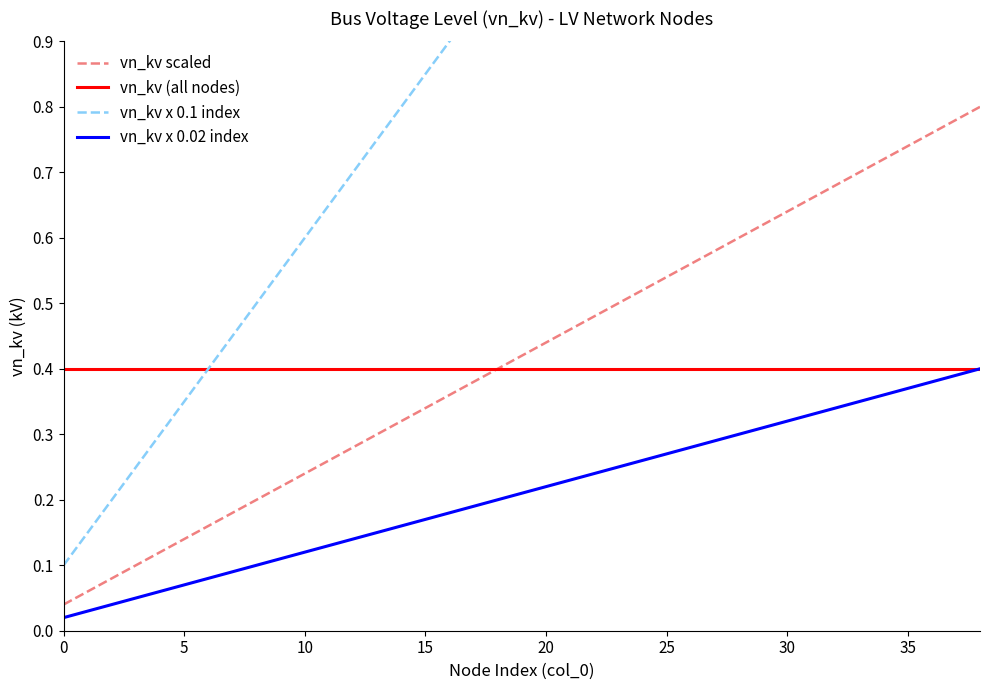

How many lines are shown in the chart?

4